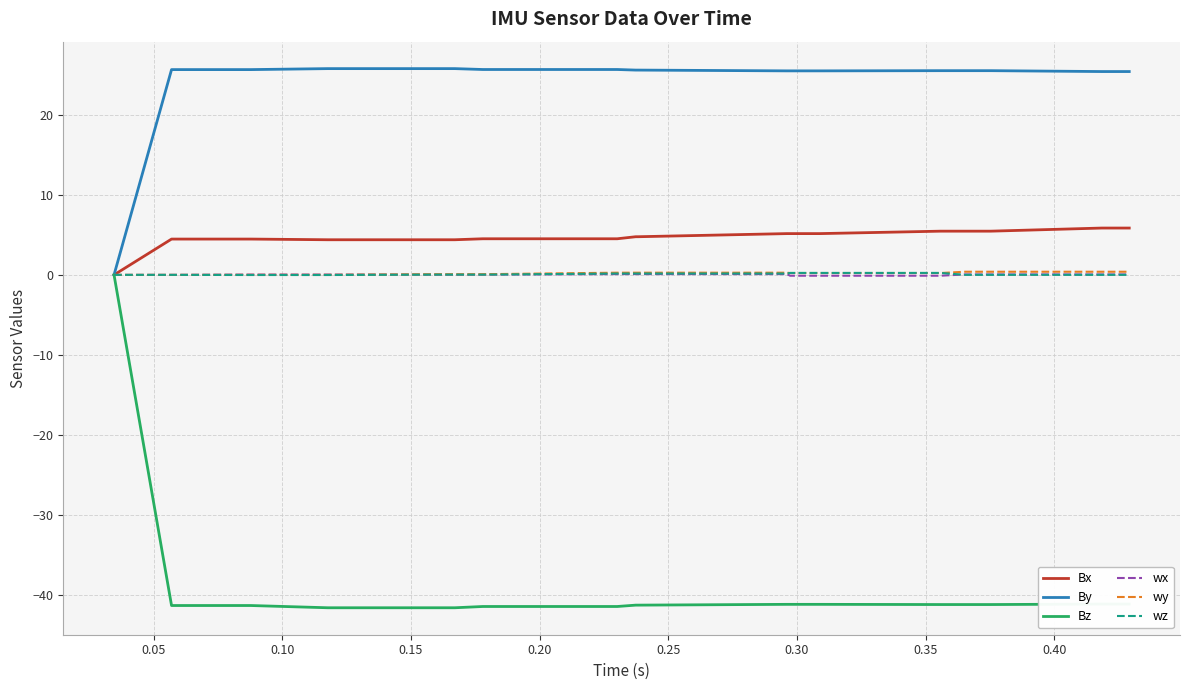

Does the chart display data point markers on the line(s)?

No